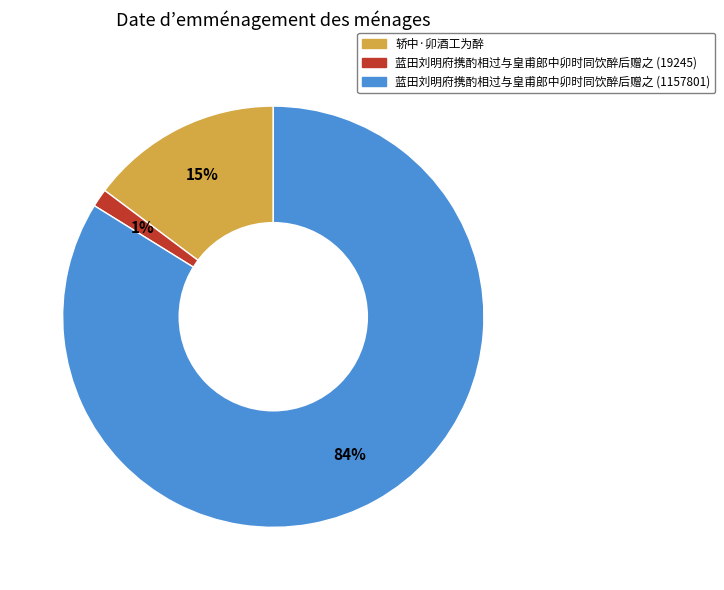

To the nearest percent, what is the average slice percentage?

33%